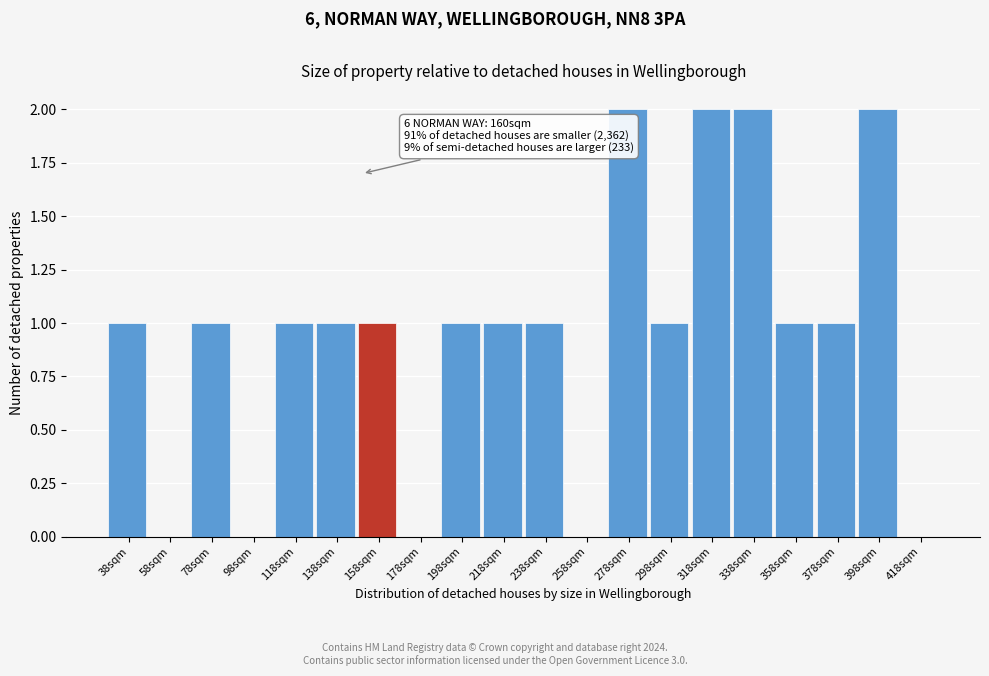

Which has a higher value, 398sqm or 38sqm?

398sqm